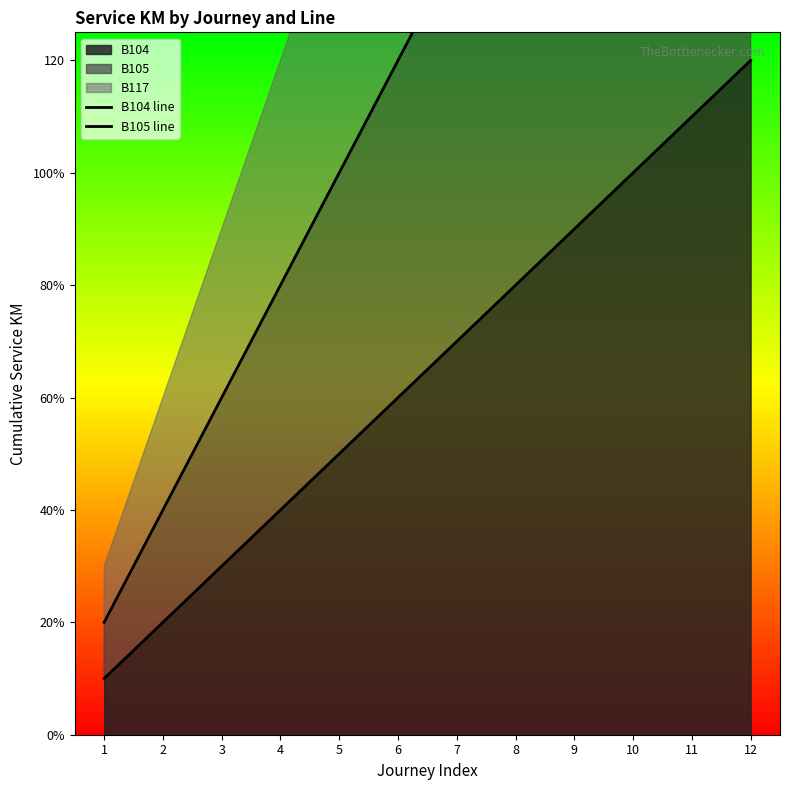

At which category is the sum across all series the highest?

12